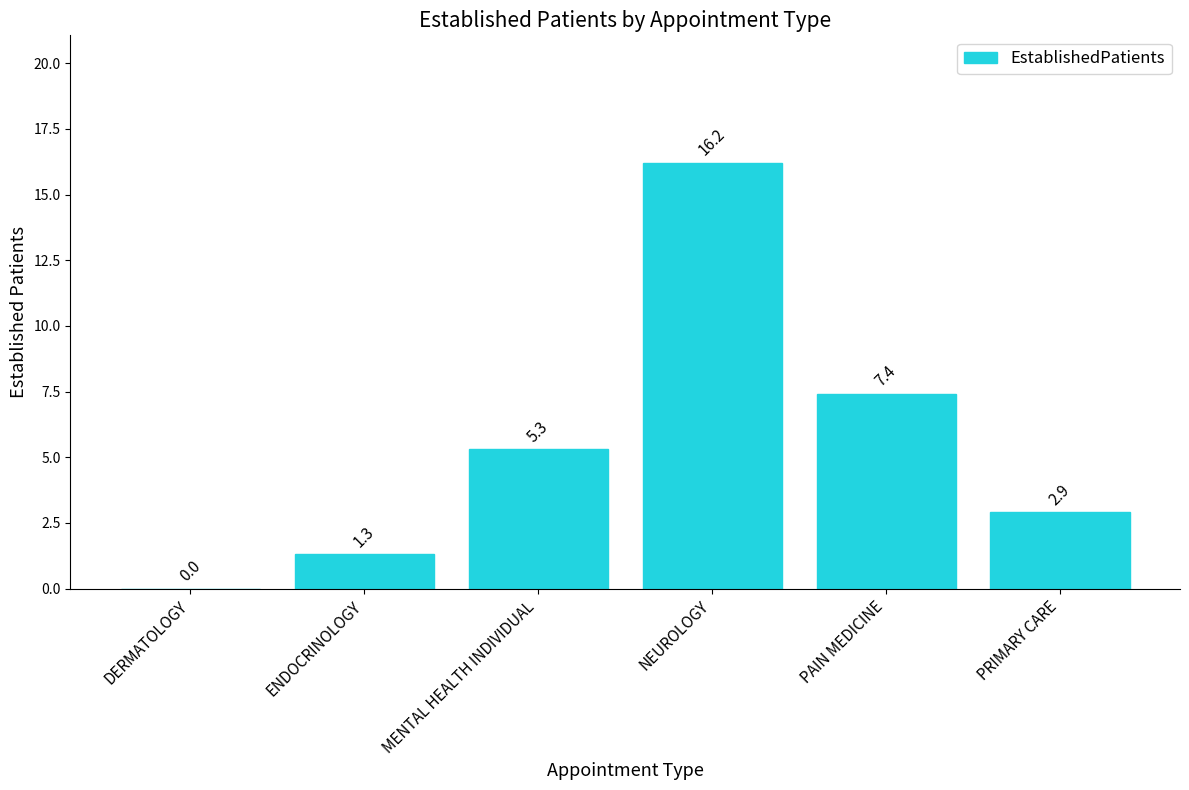

Approximately how many times larger is the value at PAIN MEDICINE compared to PRIMARY CARE?

2.6